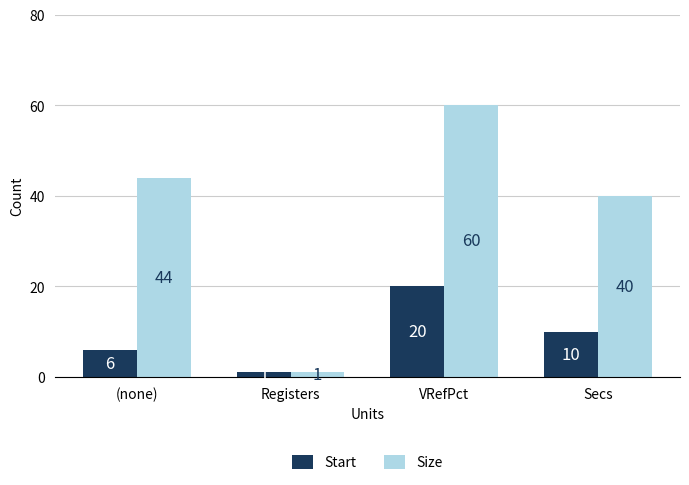

How many data points in Start are less than 10?

2